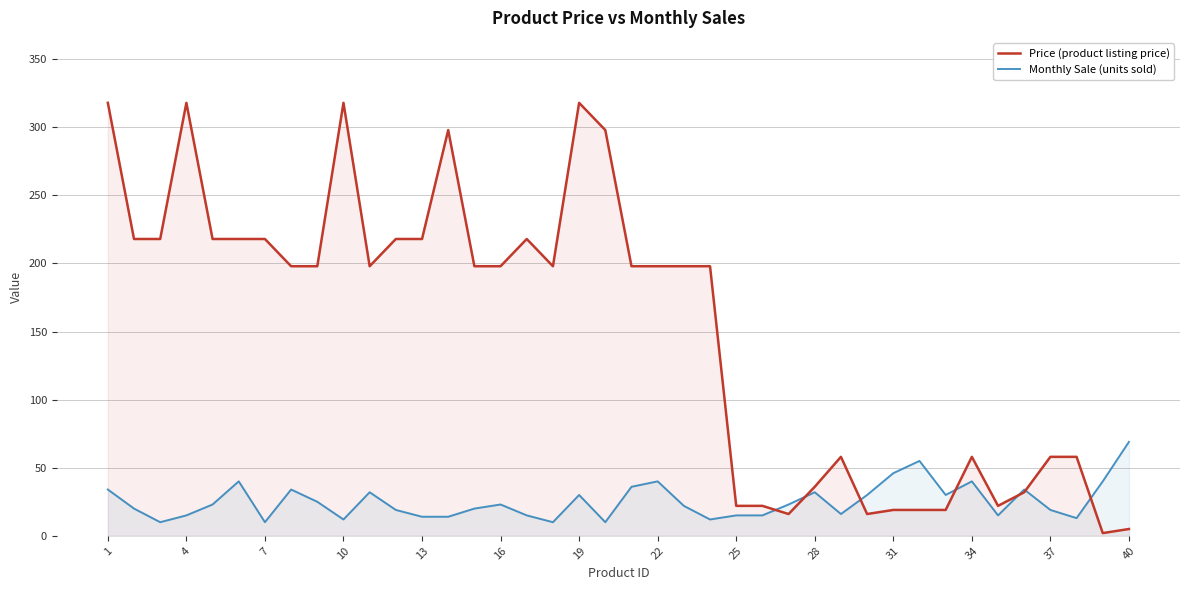

True or false: Price (product listing price) and Monthly Sale (units sold) intersect in this chart.

True